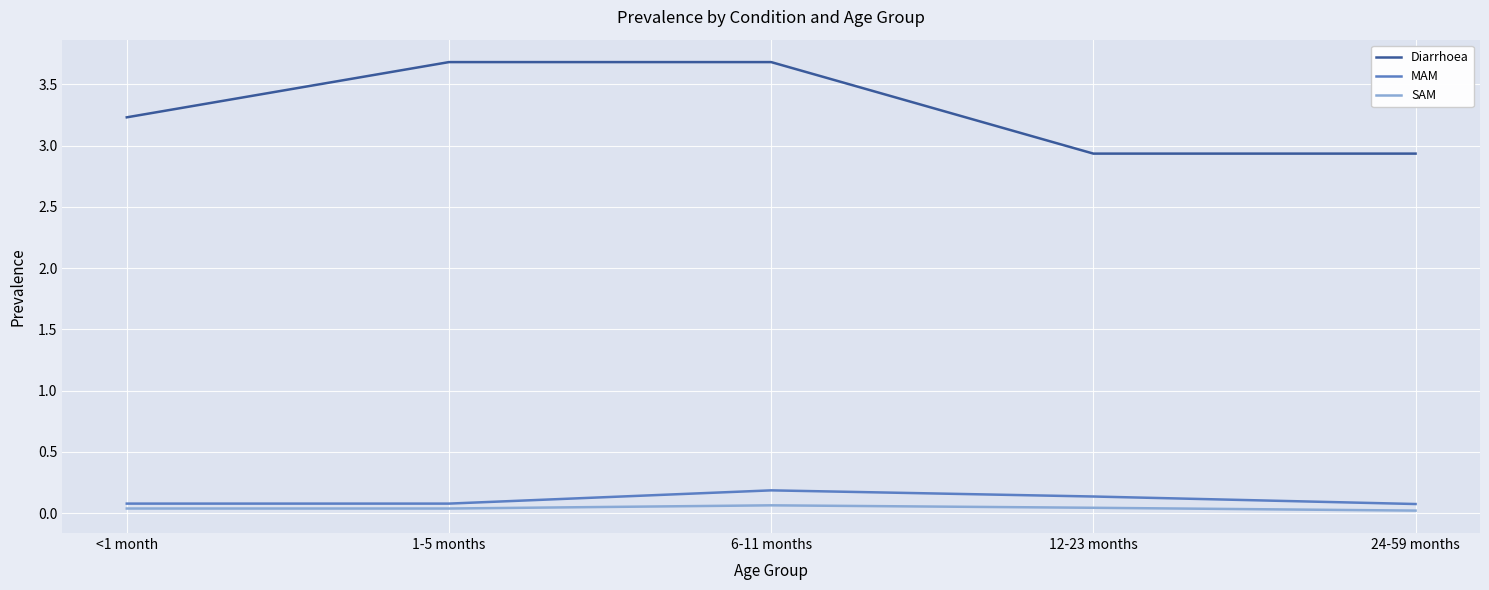

Is it true that SAM equals 0.1 at 6-11 months?

True